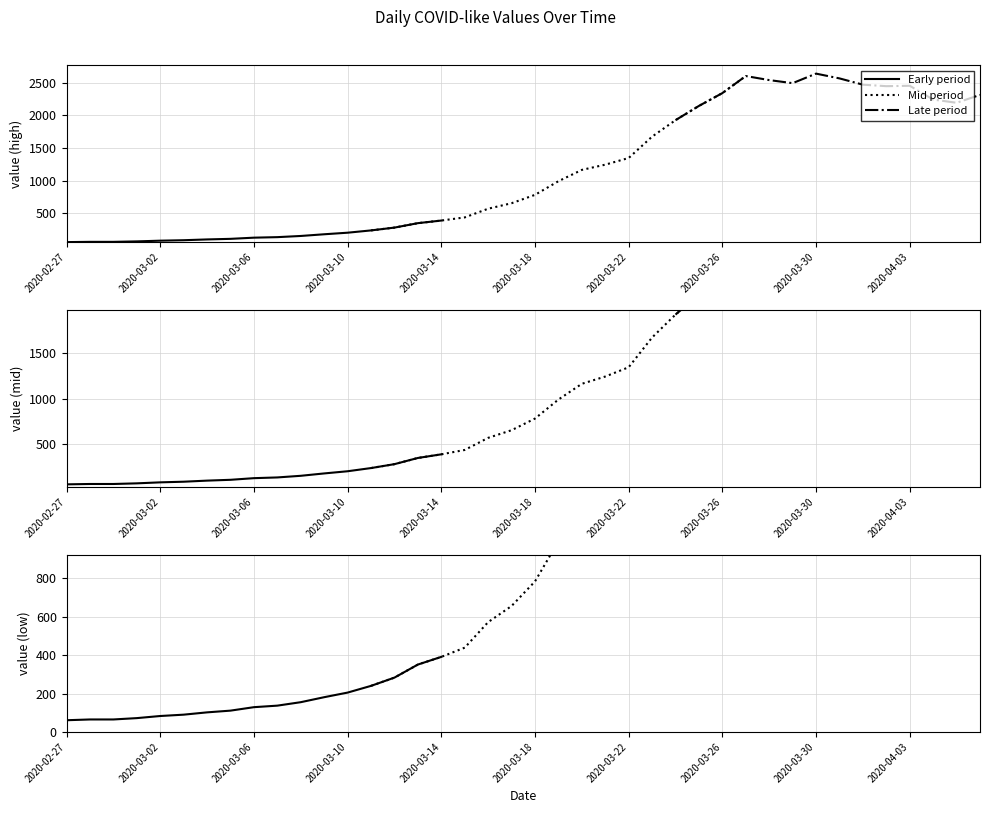

The value at 2020-04-06 is 3672. True or false?

False